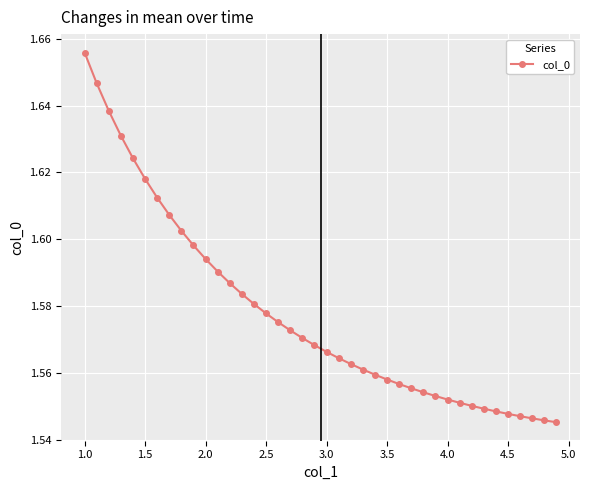

What is the sum of all values?

63.1